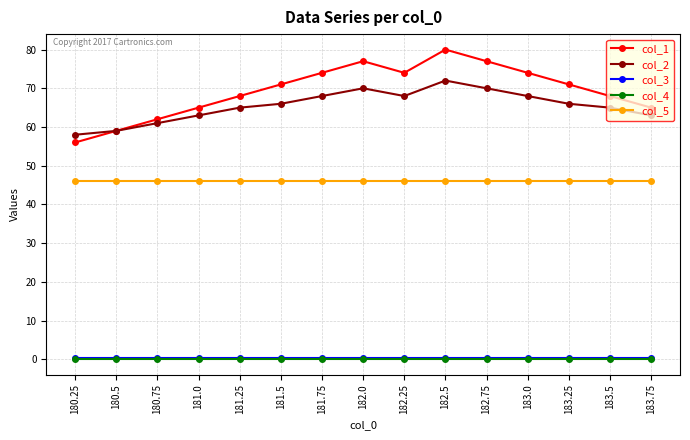

What is the difference between the maximum and second lowest values in the col_1 series?

21.0